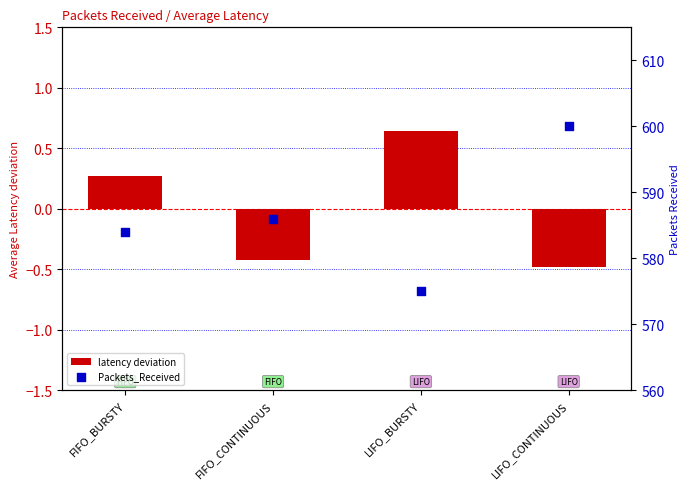

At which category is the sum across all series the highest?

LIFO_CONTINUOUS